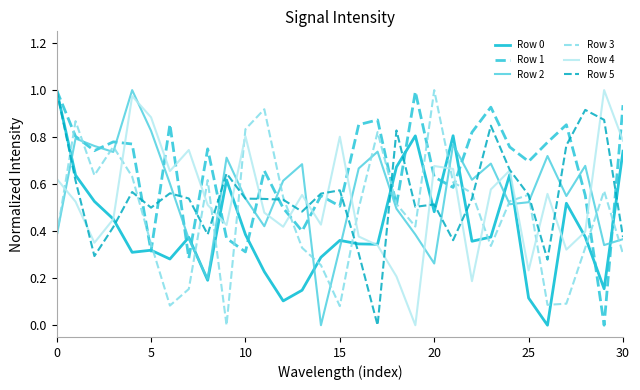

What are all the series names shown in the legend?

Row 0, Row 1, Row 2, Row 3, Row 4, Row 5